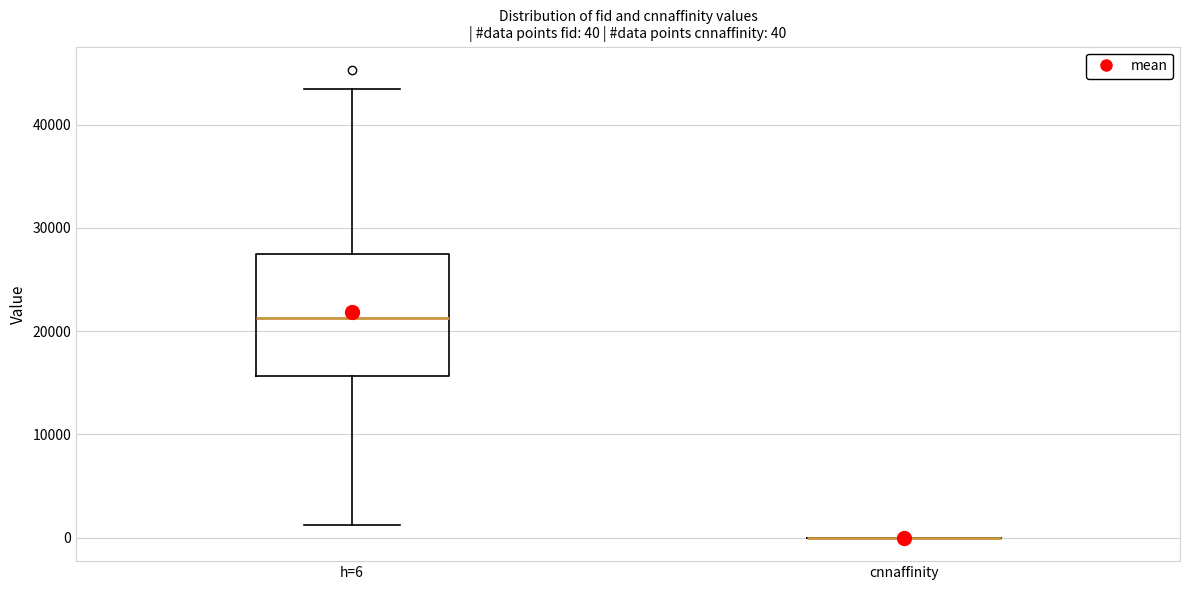

Comparing the boxes themselves (not the whiskers), which one is the tallest?

h=6